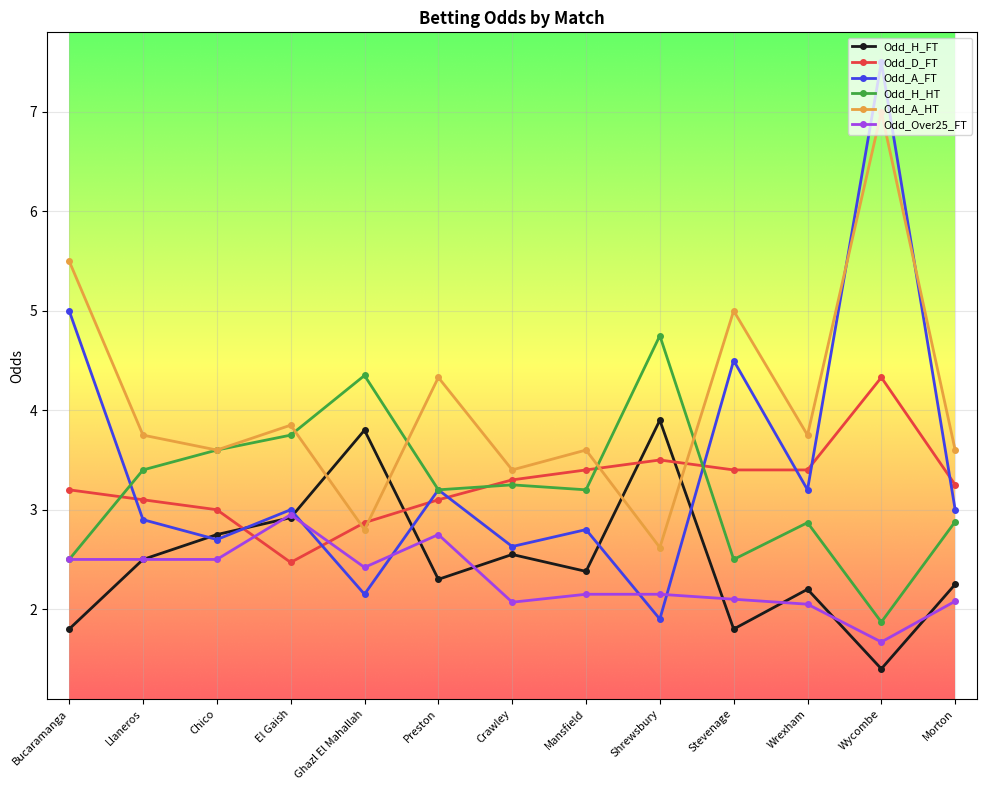

Is it true that Odd_D_FT equals 3.4 at Wrexham?

True